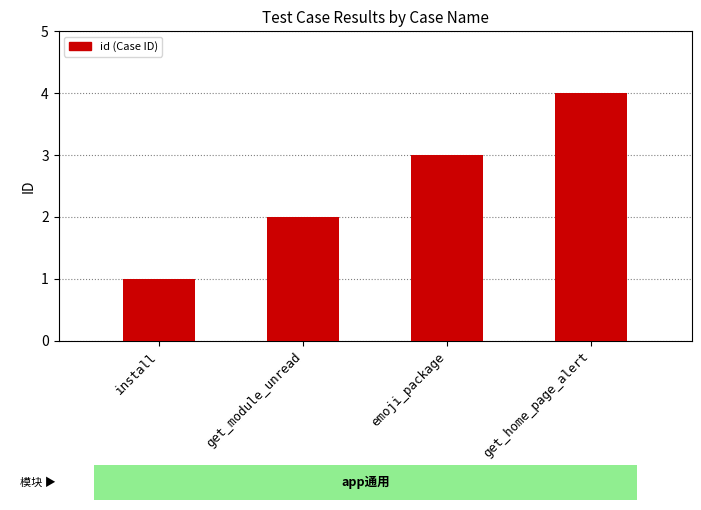

Reading left to right, transcribe all the data shown in this chart.

install=1	get_module_unread=2	emoji_package=3	get_home_page_alert=4